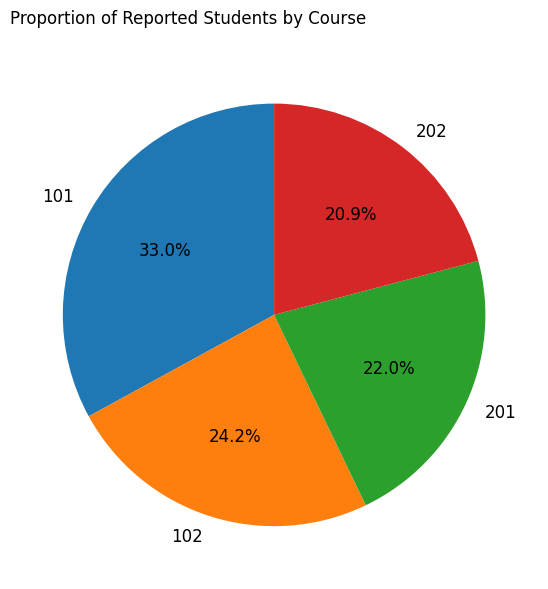

Rank the categories by value from highest to lowest.

101, 102, 201, 202